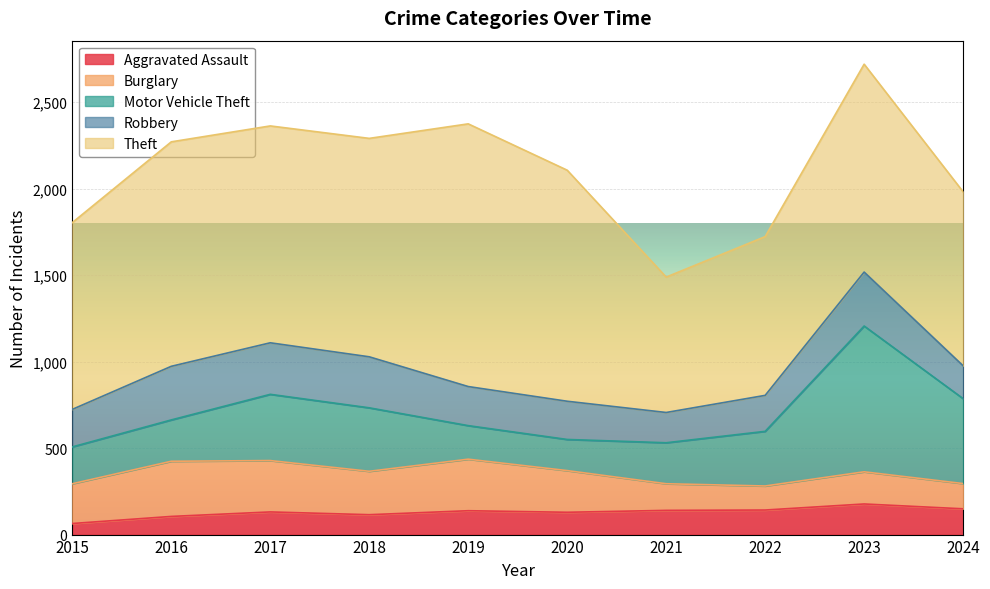

Which category has the lowest value in the Robbery series?

2021